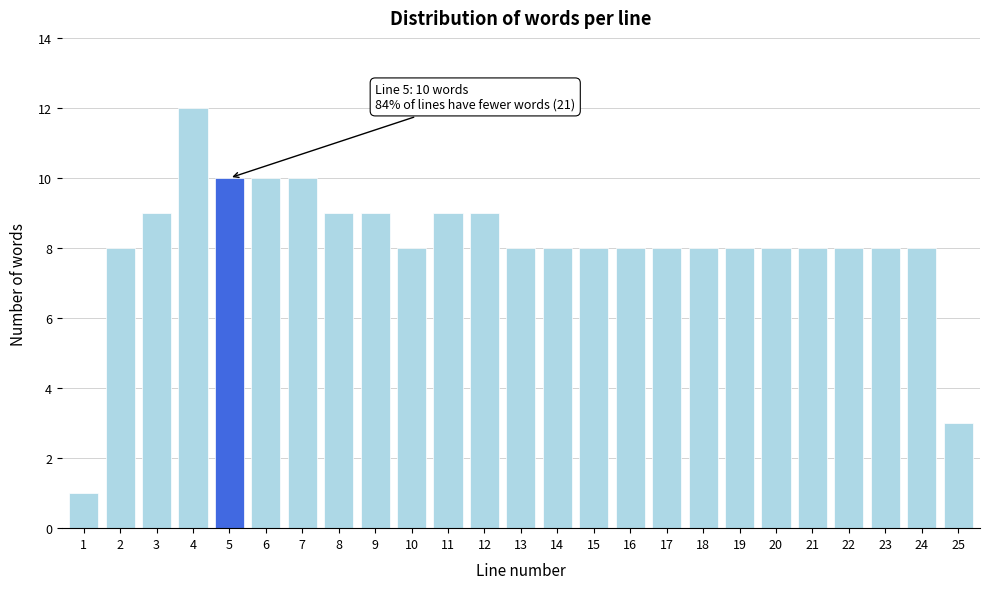

Reading left to right, list all the values displayed in this chart.

1=1	2=8	3=9	4=12	5=10	6=10	7=10	8=9	9=9	10=8	11=9	12=9	13=8	14=8	15=8	16=8	17=8	18=8	19=8	20=8	21=8	22=8	23=8	24=8	25=3